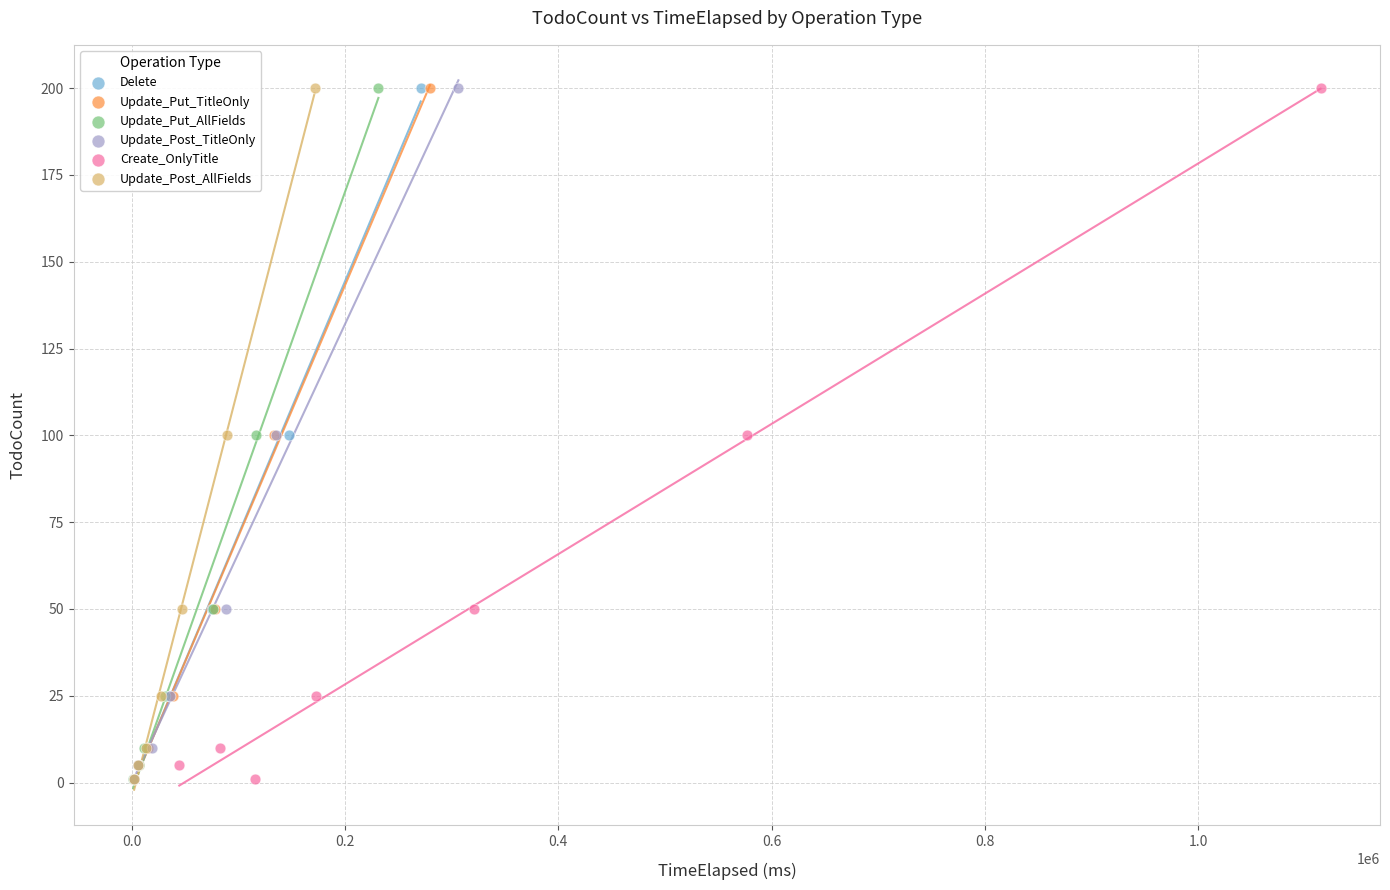

What are all the series names shown in the legend?

Delete, Update_Put_TitleOnly, Update_Put_AllFields, Update_Post_TitleOnly, Create_OnlyTitle, Update_Post_AllFields